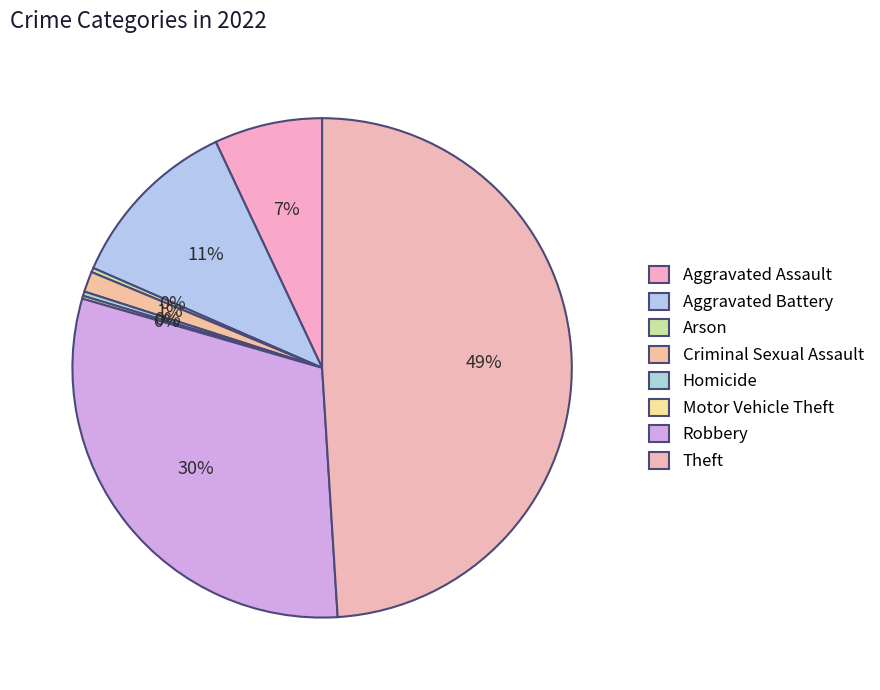

What percentage do Theft and Robbery together represent?

79.5%